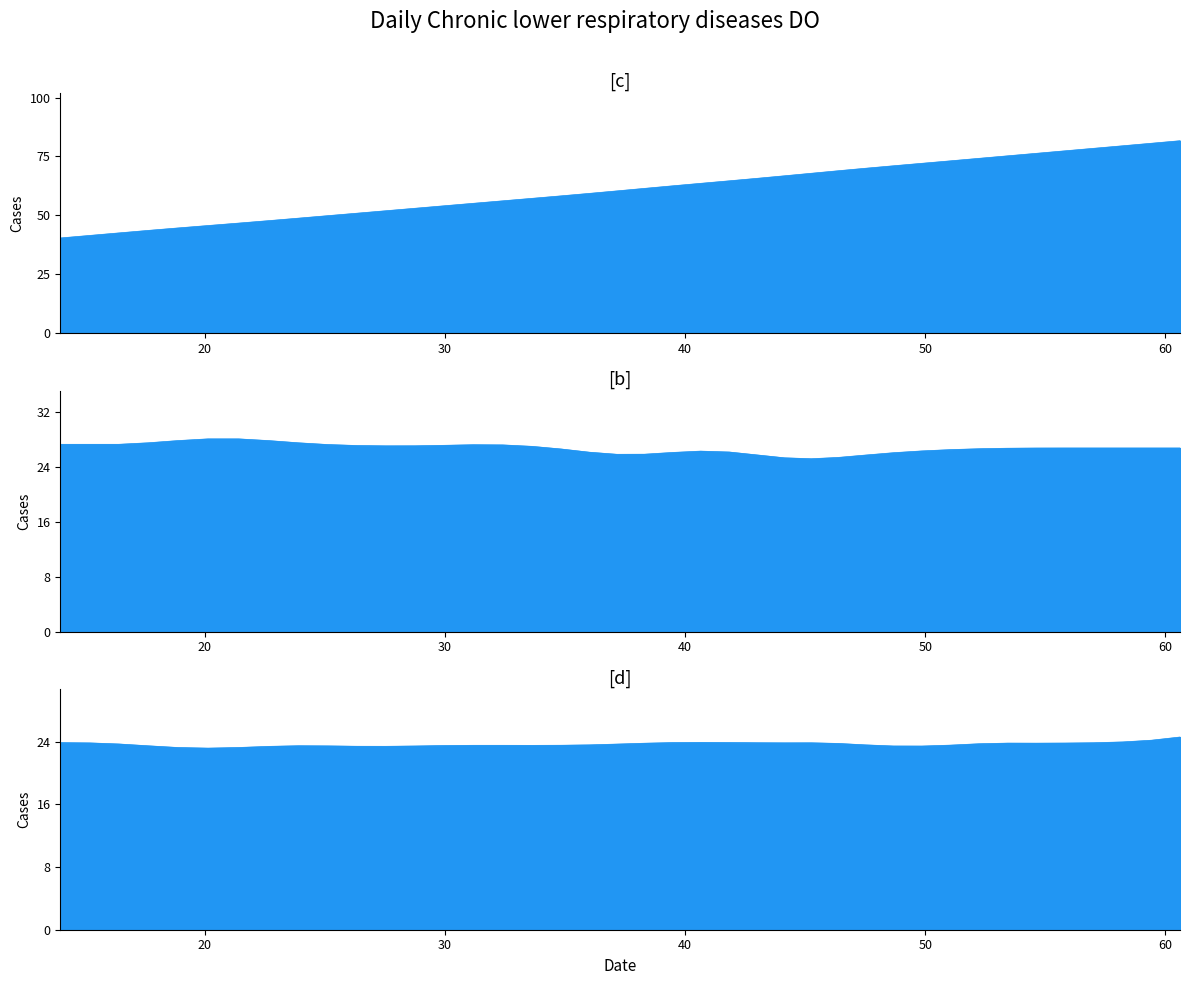

Is it true that d equals 34.3 at 60?

False